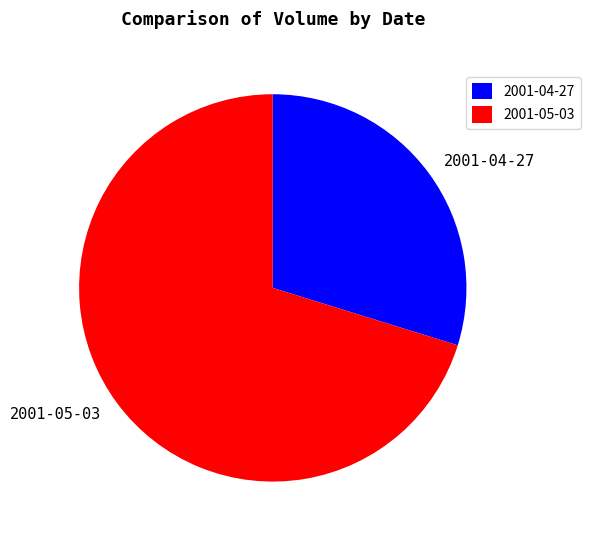

Which category has the smallest portion of the pie?

2001-04-27